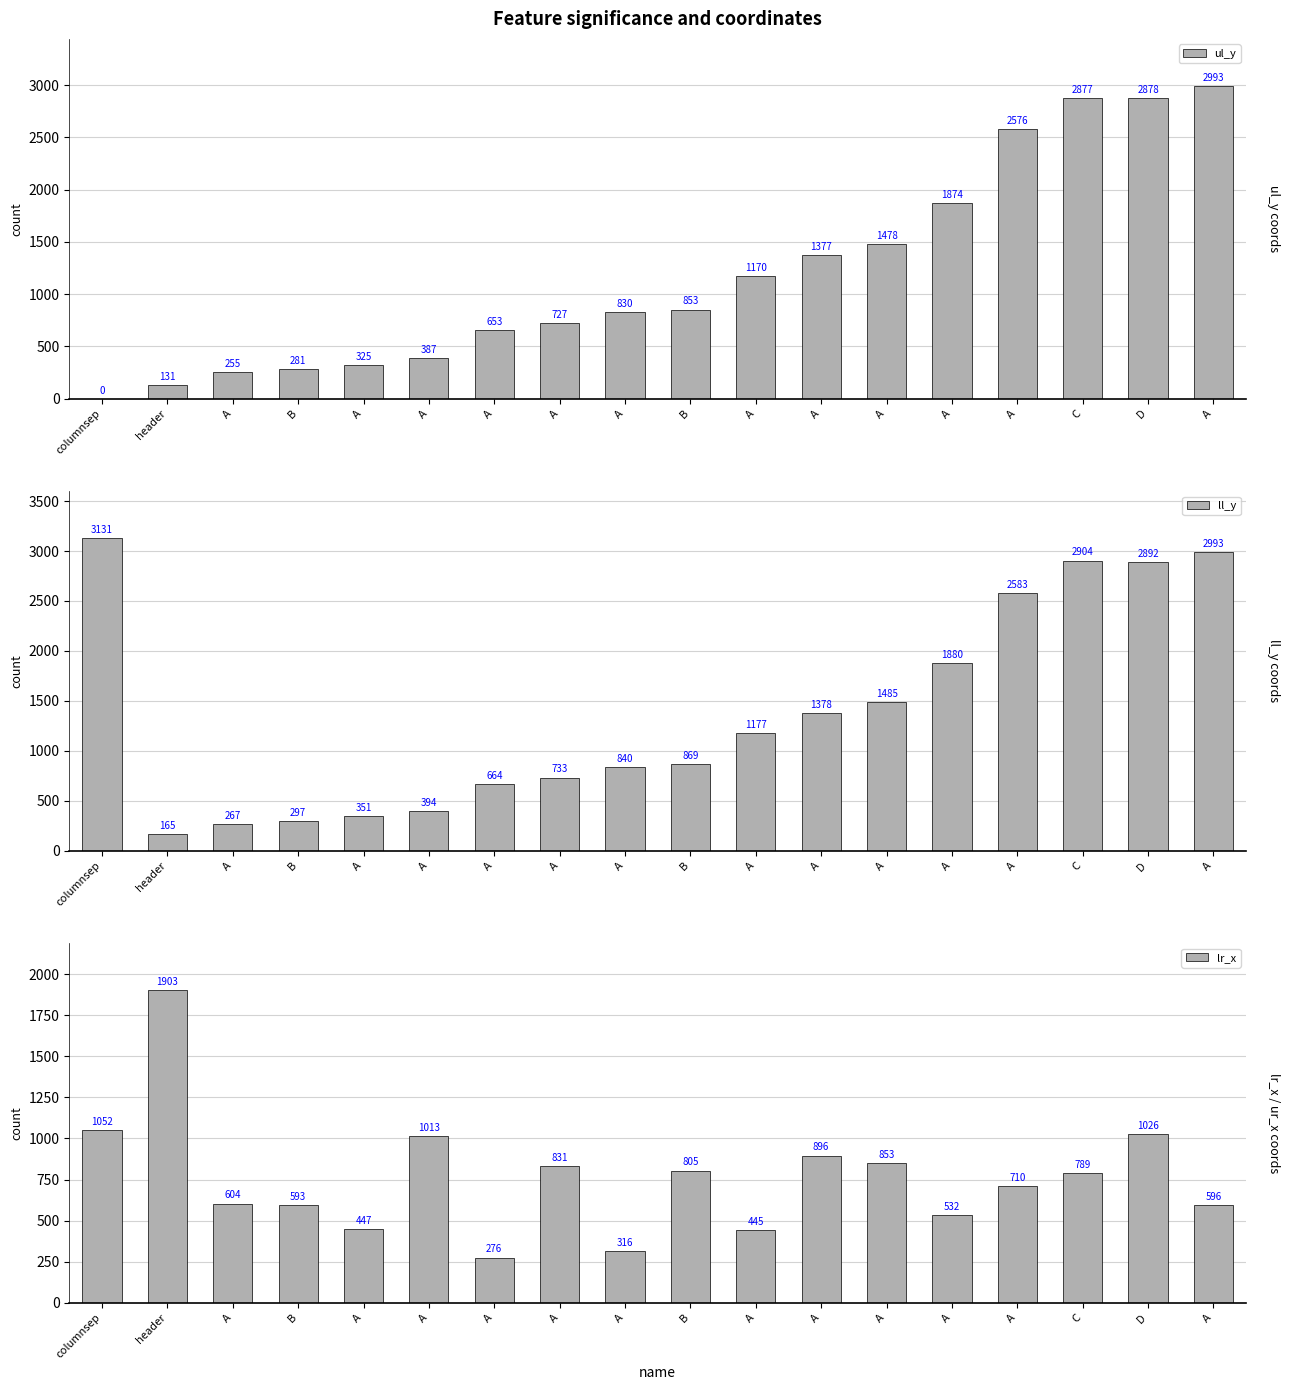

List the series in order of their peak value, highest first.

ll_y, ul_y, lr_x